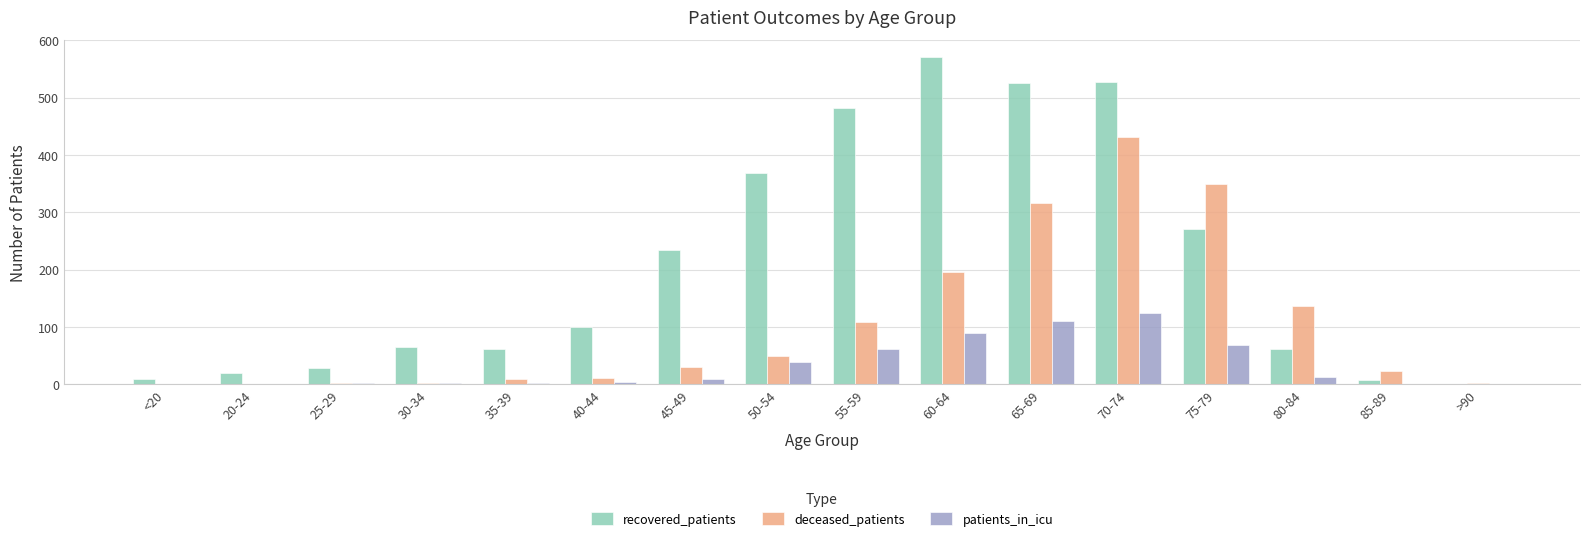

Which series has the widest spread of values?

recovered_patients